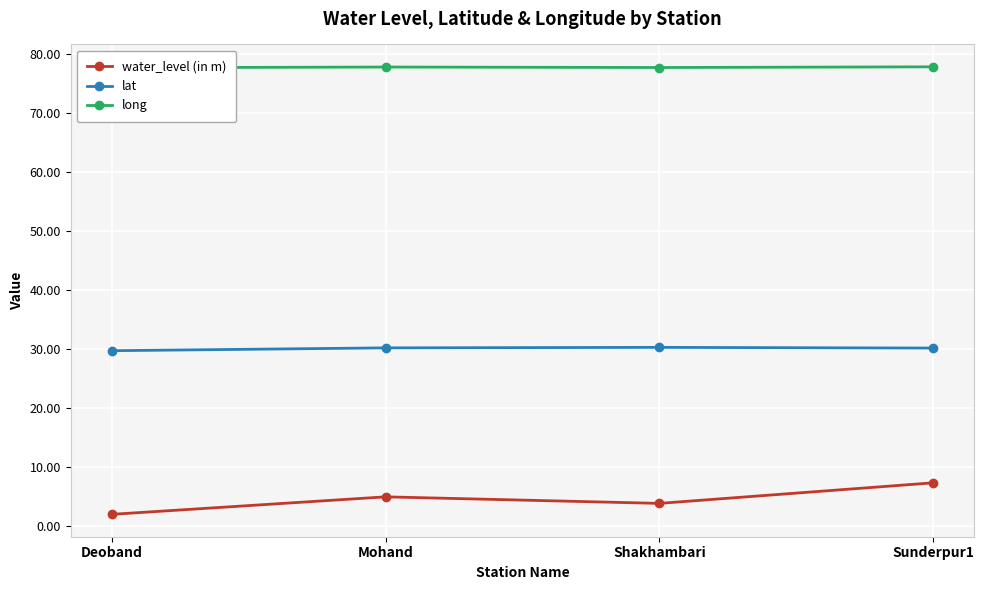

What is the spread (max minus min) of values at Sunderpur1?

70.6